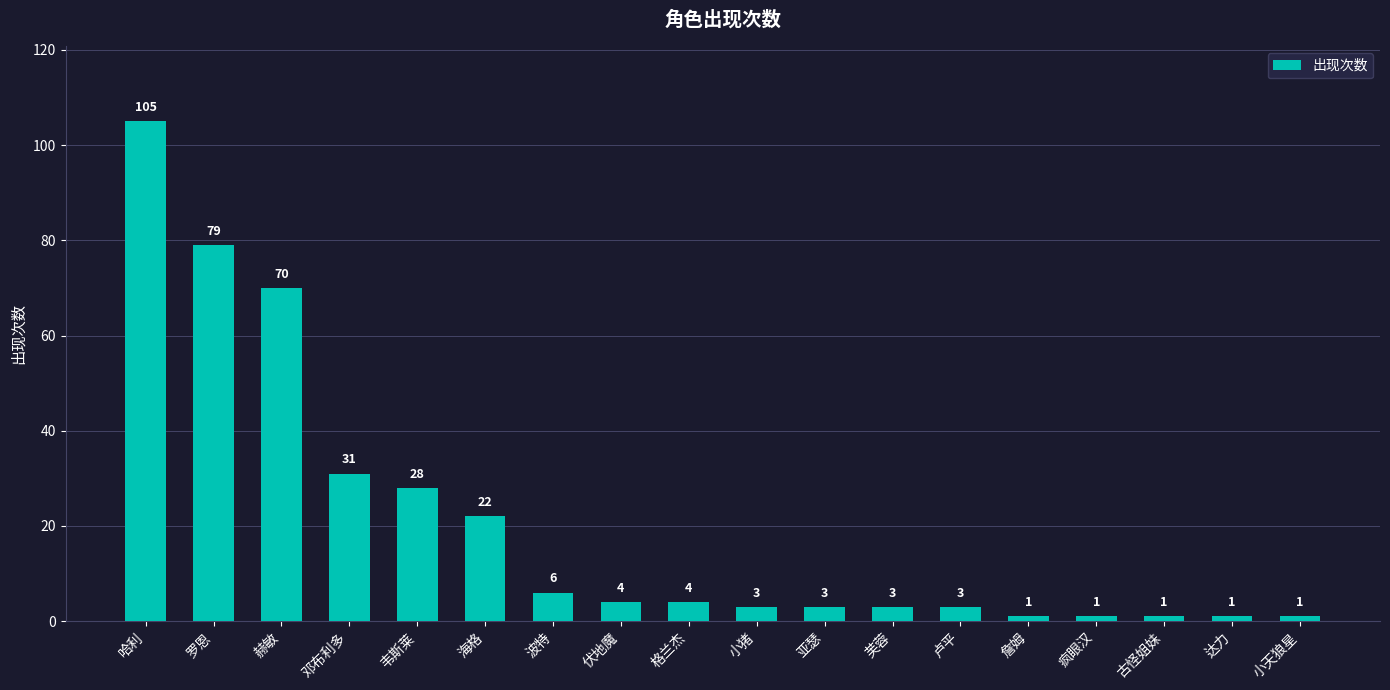

Reading right to left, list all the values displayed in this chart.

1	1	1	1	1	3	3	3	3	4	4	6	22	28	31	70	79	105